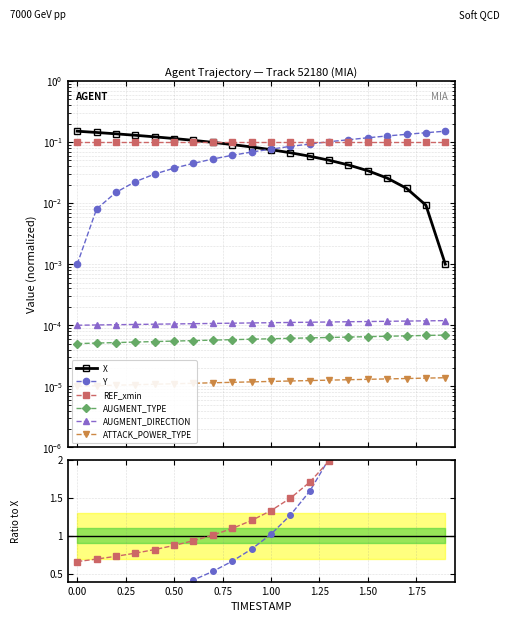

How many data points in Y are above 1?

10